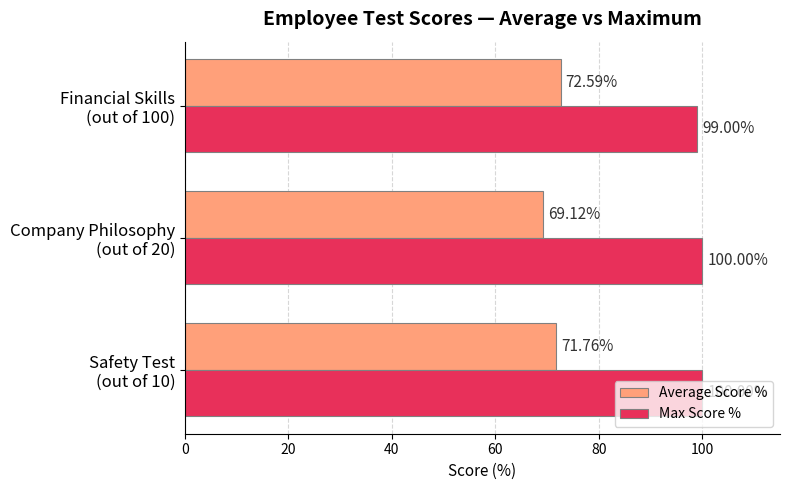

Which series has the widest spread of values?

Average Score %